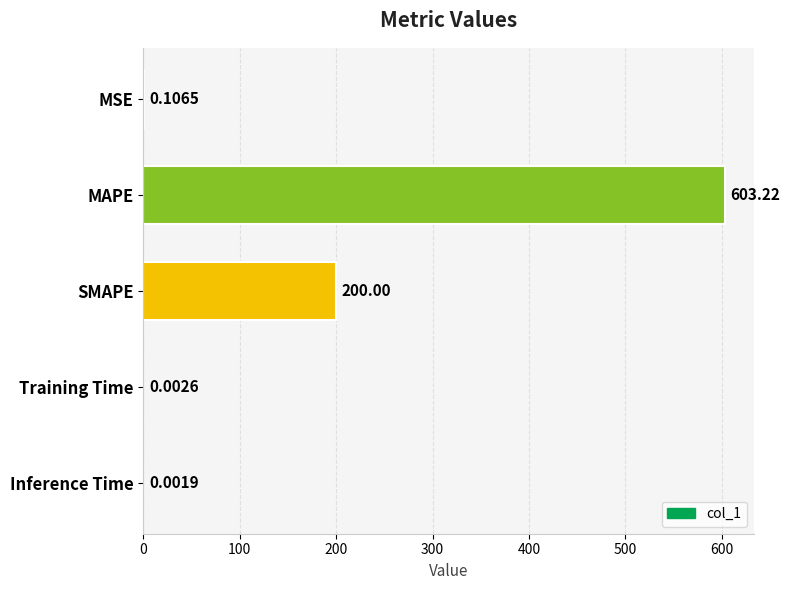

Where is the data nearest to the value 301?

SMAPE